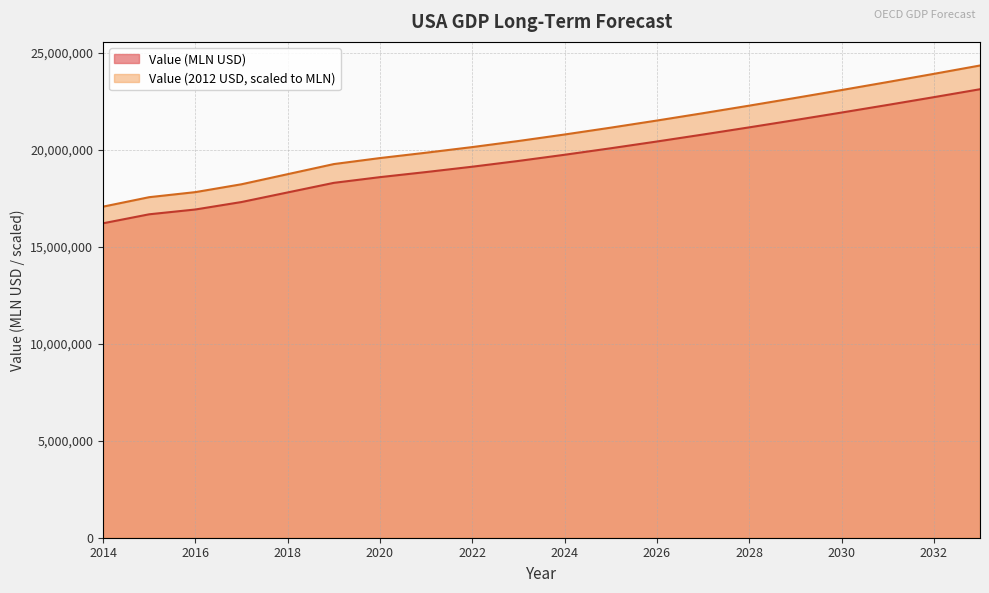

True or false: Value (MLN USD) has more than 1 interior local peaks.

False